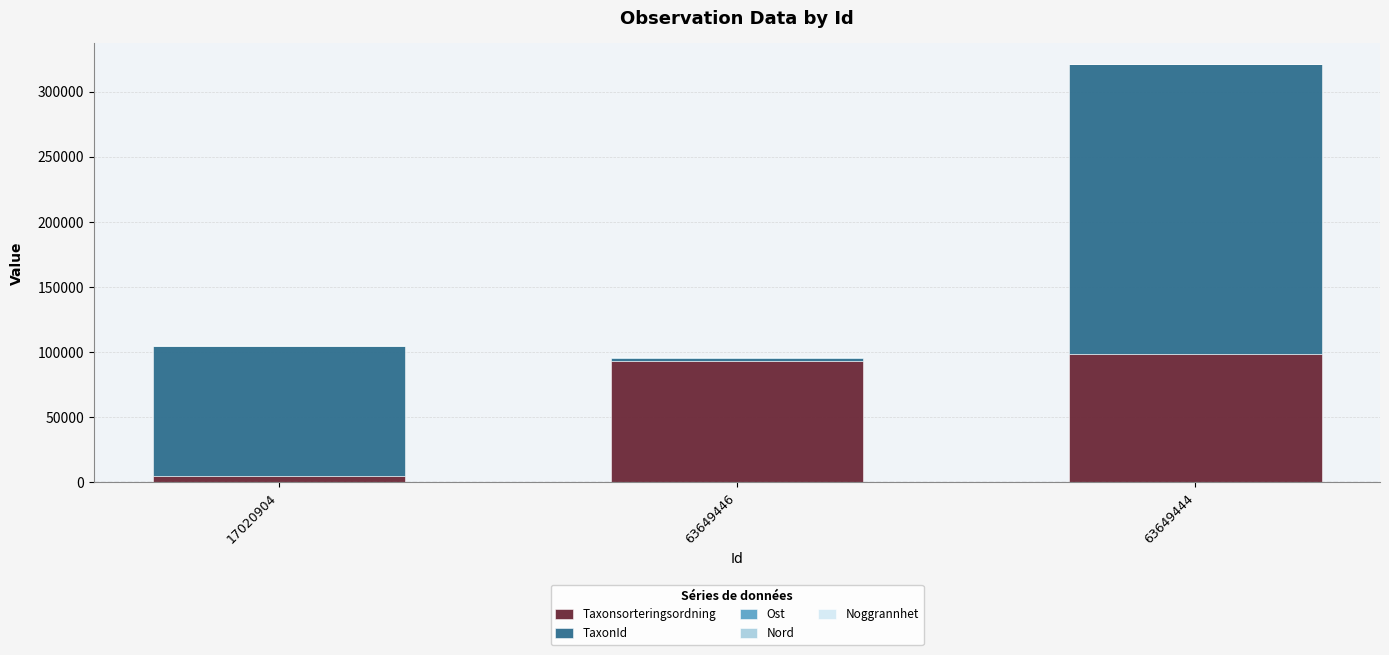

What is the highest value of the Taxonsorteringsordning series?

98520.0